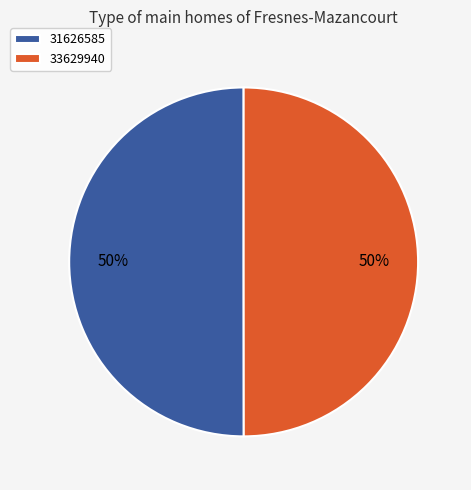

Count the number of slices in the pie.

2